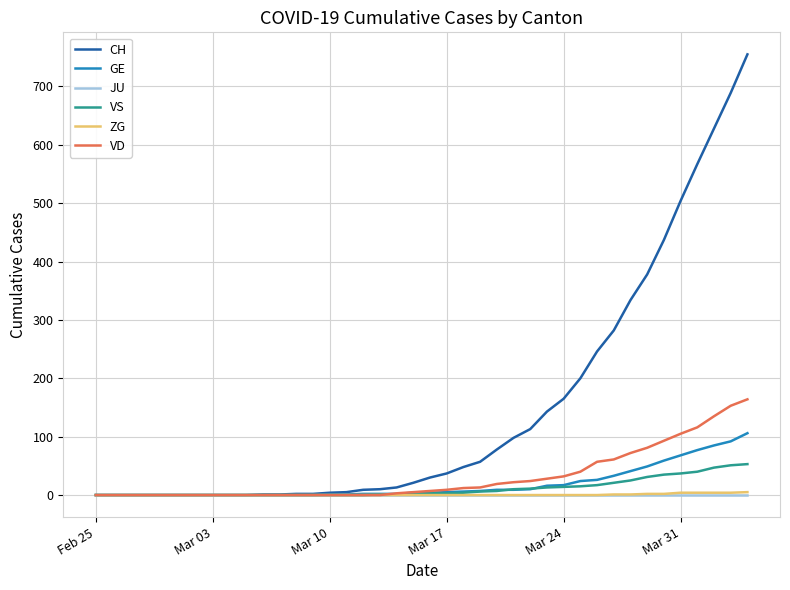

Which series has the largest total across all categories?

CH